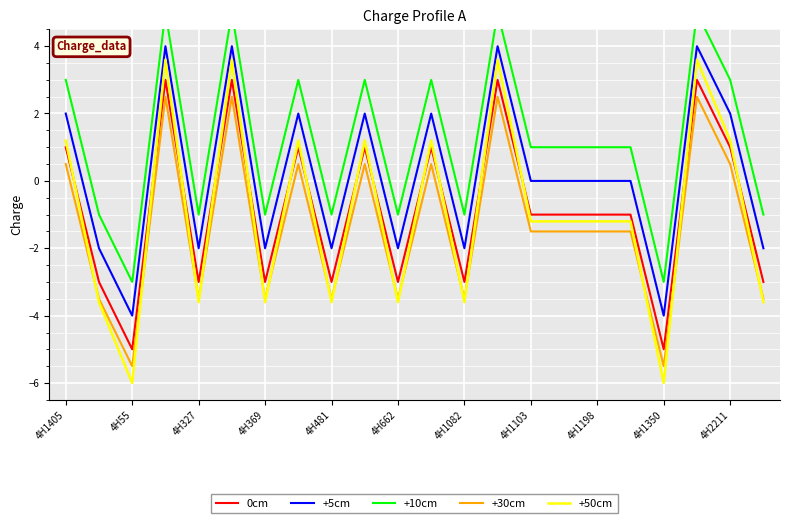

In +10cm, how many points are higher than both neighbors (excluding endpoints)?

7